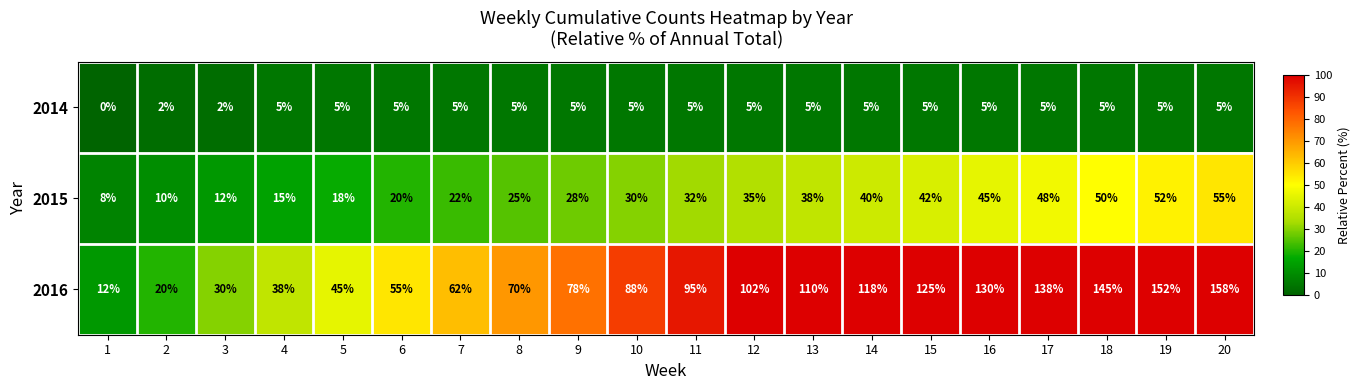

What is the lowest value of the 2016 series?

12